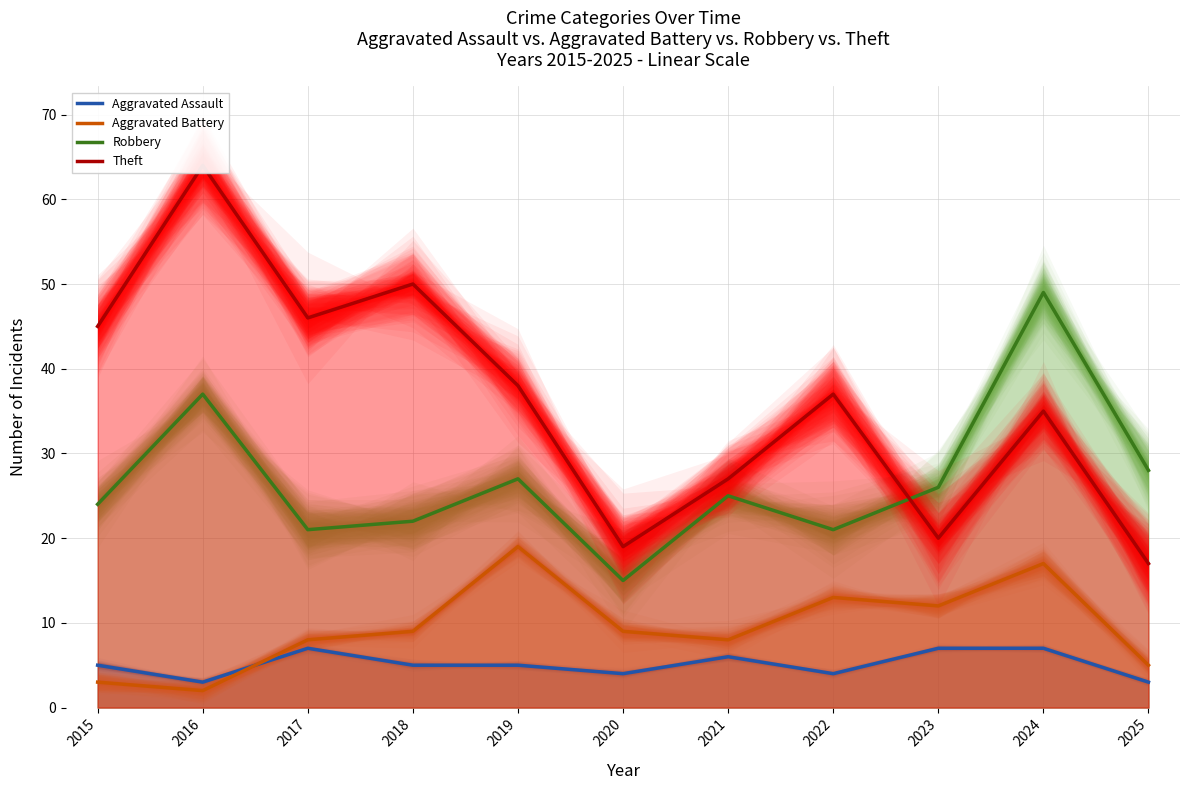

Which series has the largest range (max minus min)?

Theft